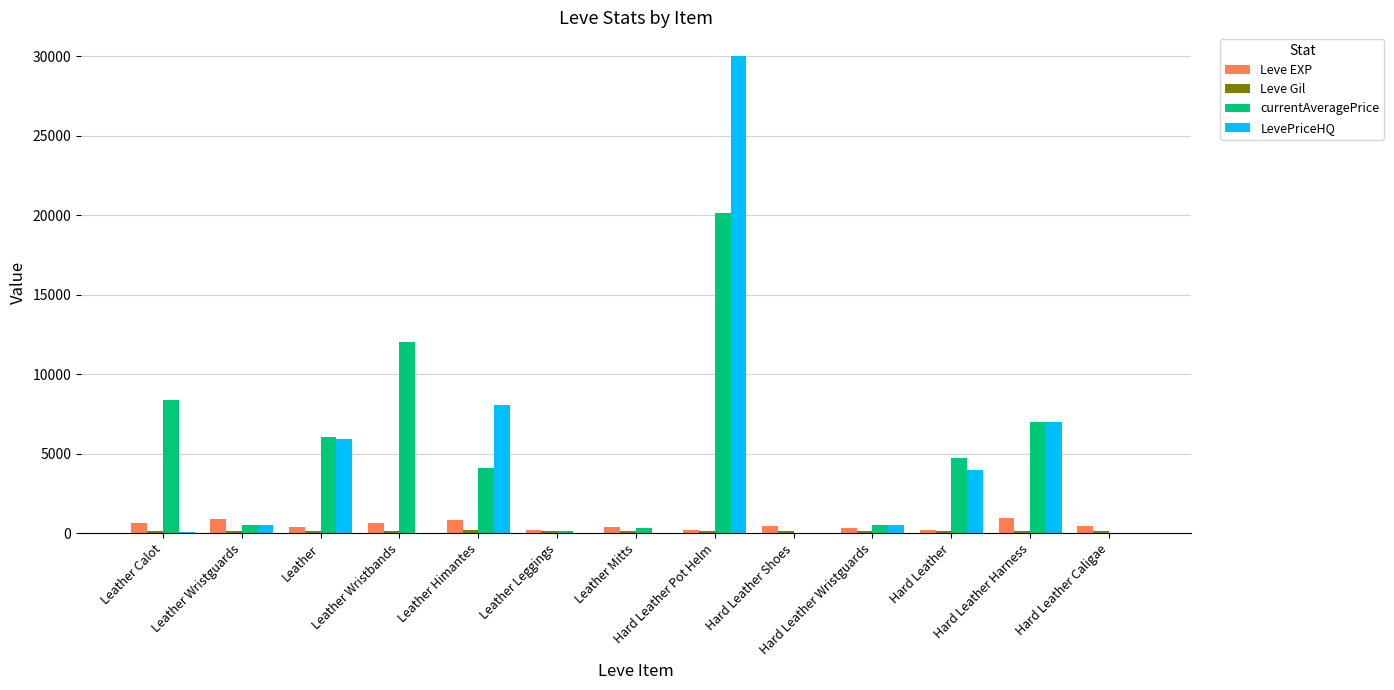

What is the maximum value shown in the chart?

30000